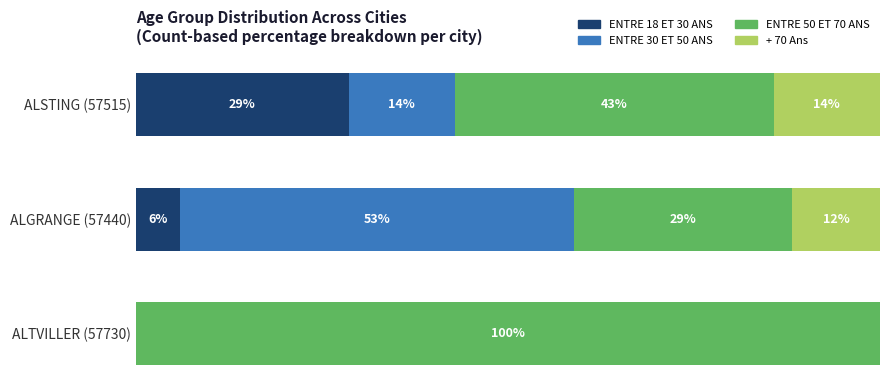

What are all the series names shown in the legend?

ENTRE 18 ET 30 ANS, ENTRE 30 ET 50 ANS, ENTRE 50 ET 70 ANS, + 70 Ans